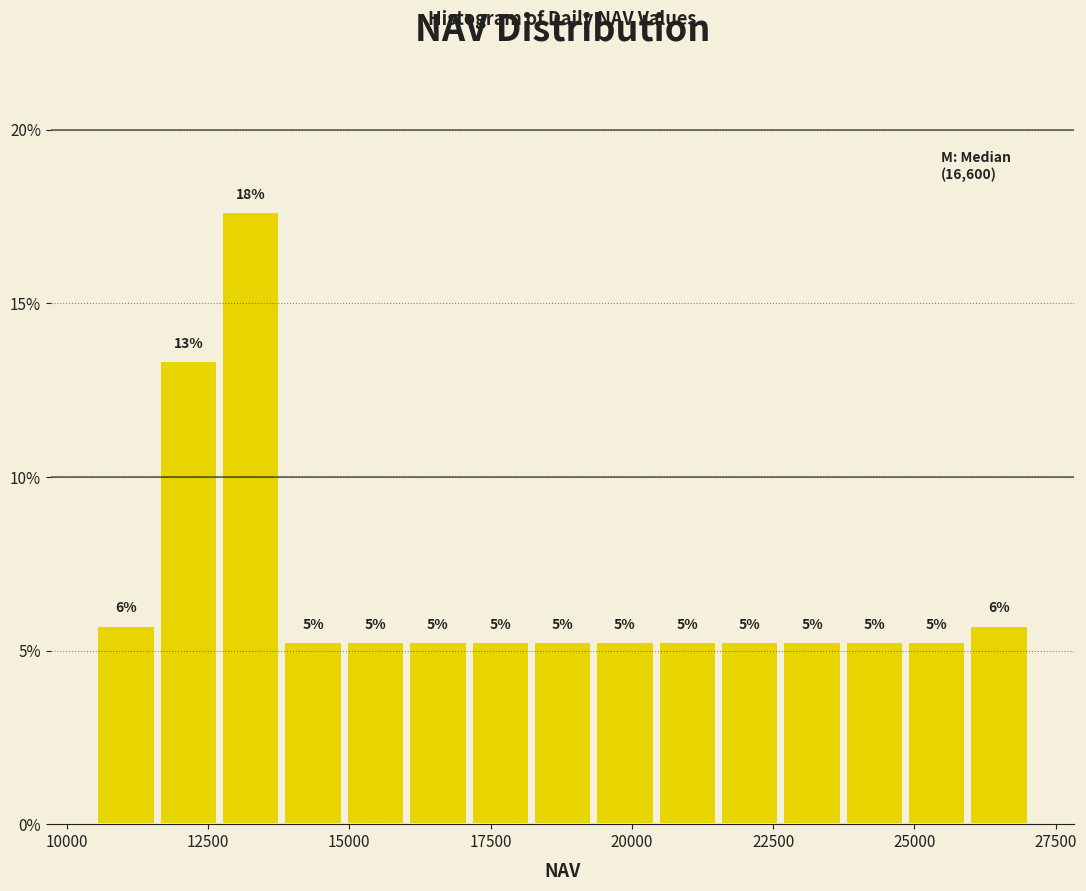

Read against the x-axis, roughly where is the centre of the tallest bar?

13500